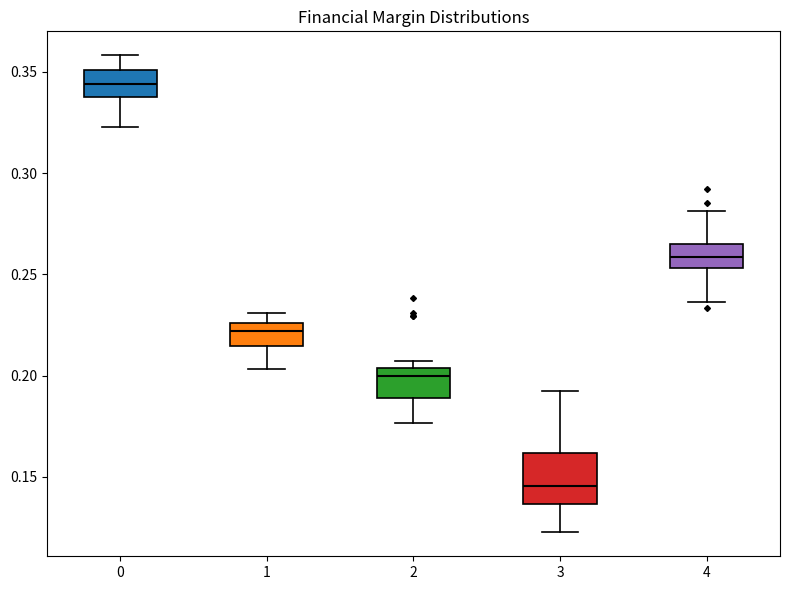

Which box's median line is the highest?

0